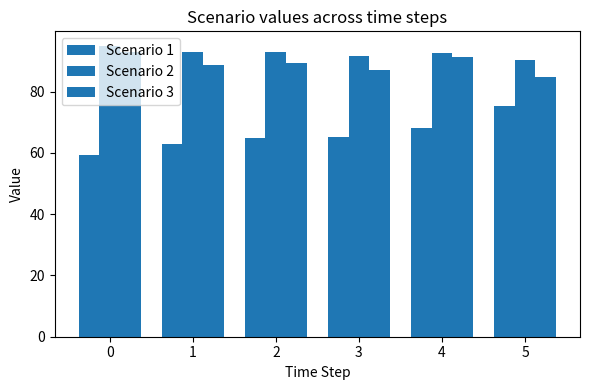

Which has a higher value, 2 or 1?

2